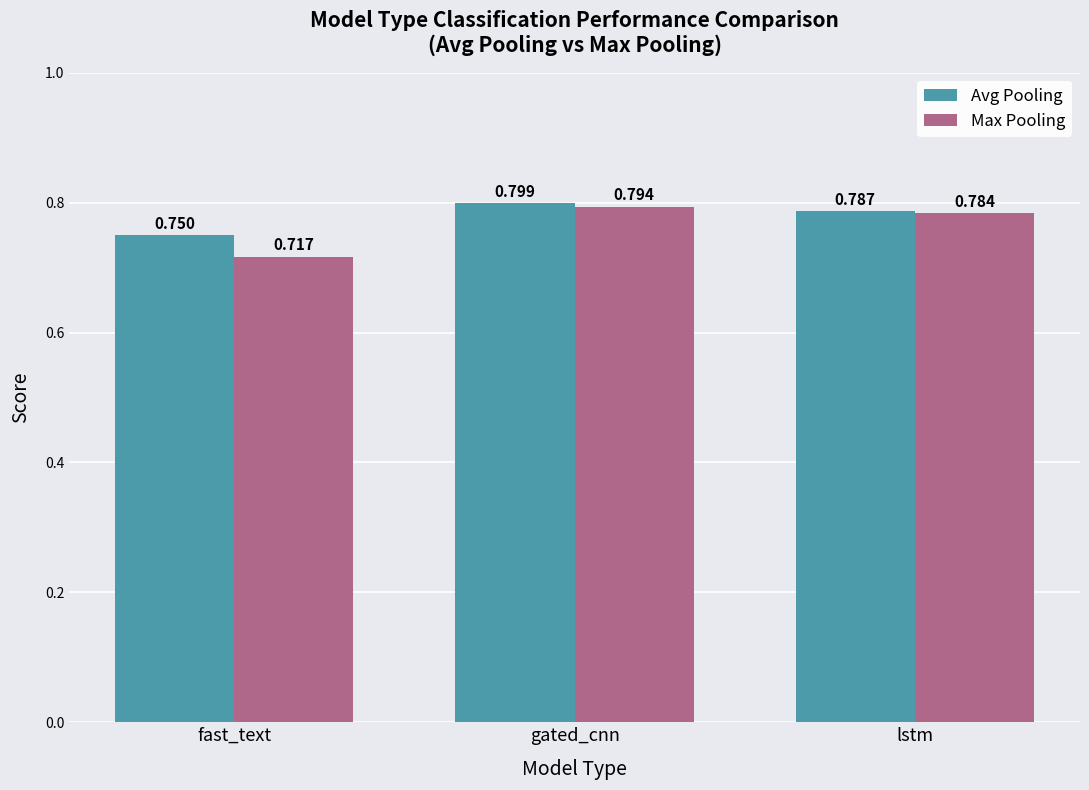

What position from the left is gated_cnn?

2